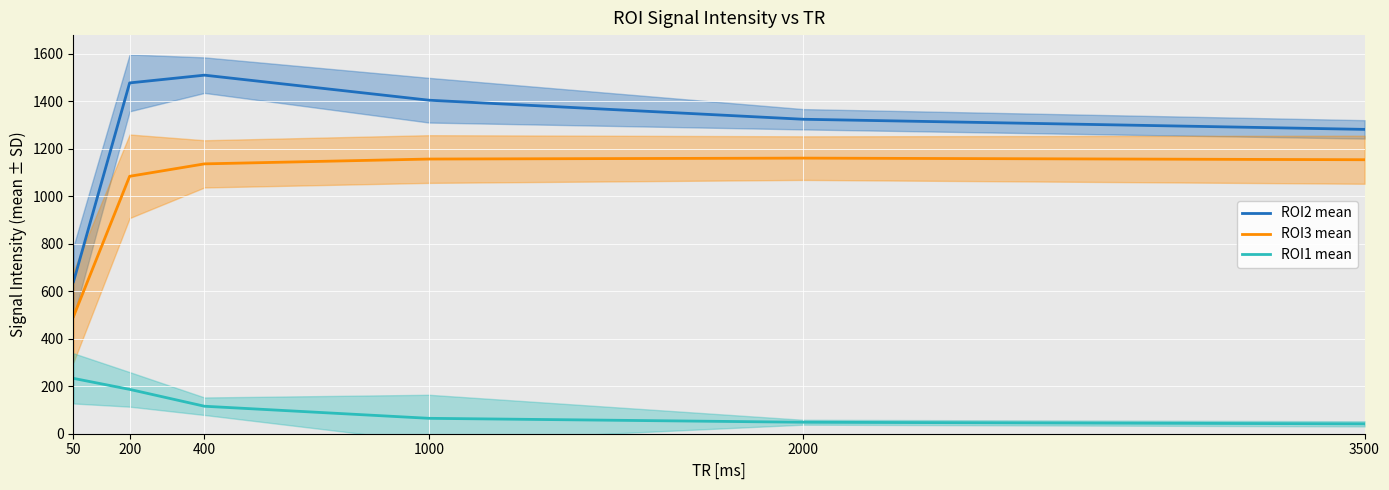

True or false: ROI3 mean and ROI2 mean intersect in this chart.

False